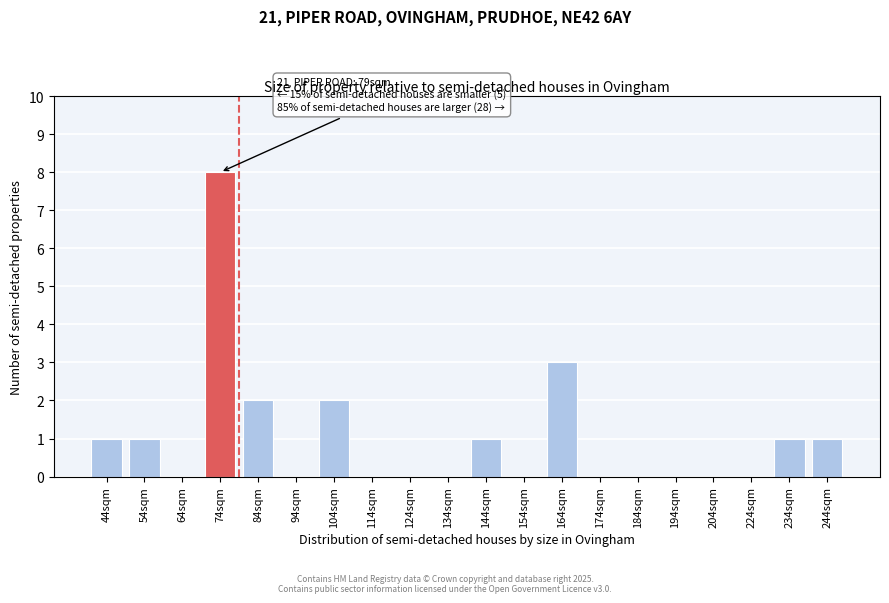

Reading left to right, what are all the values shown in this chart?

44sqm=1	54sqm=1	64sqm=0	74sqm=8	84sqm=2	94sqm=0	104sqm=2	114sqm=0	124sqm=0	134sqm=0	144sqm=1	154sqm=0	164sqm=3	174sqm=0	184sqm=0	194sqm=0	204sqm=0	224sqm=0	234sqm=1	244sqm=1